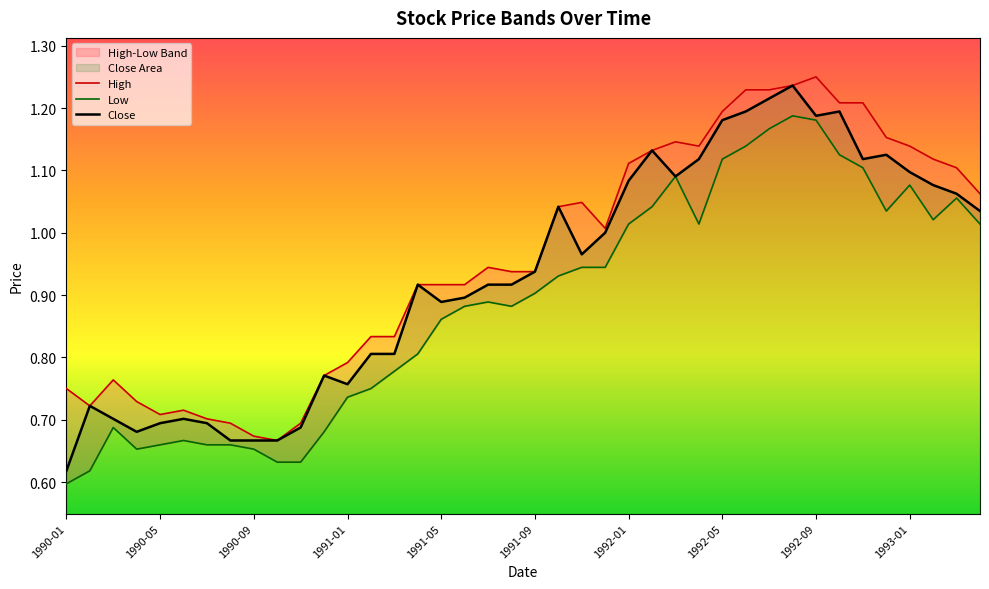

What is the difference between the second highest and minimum values in the Low series?

0.6